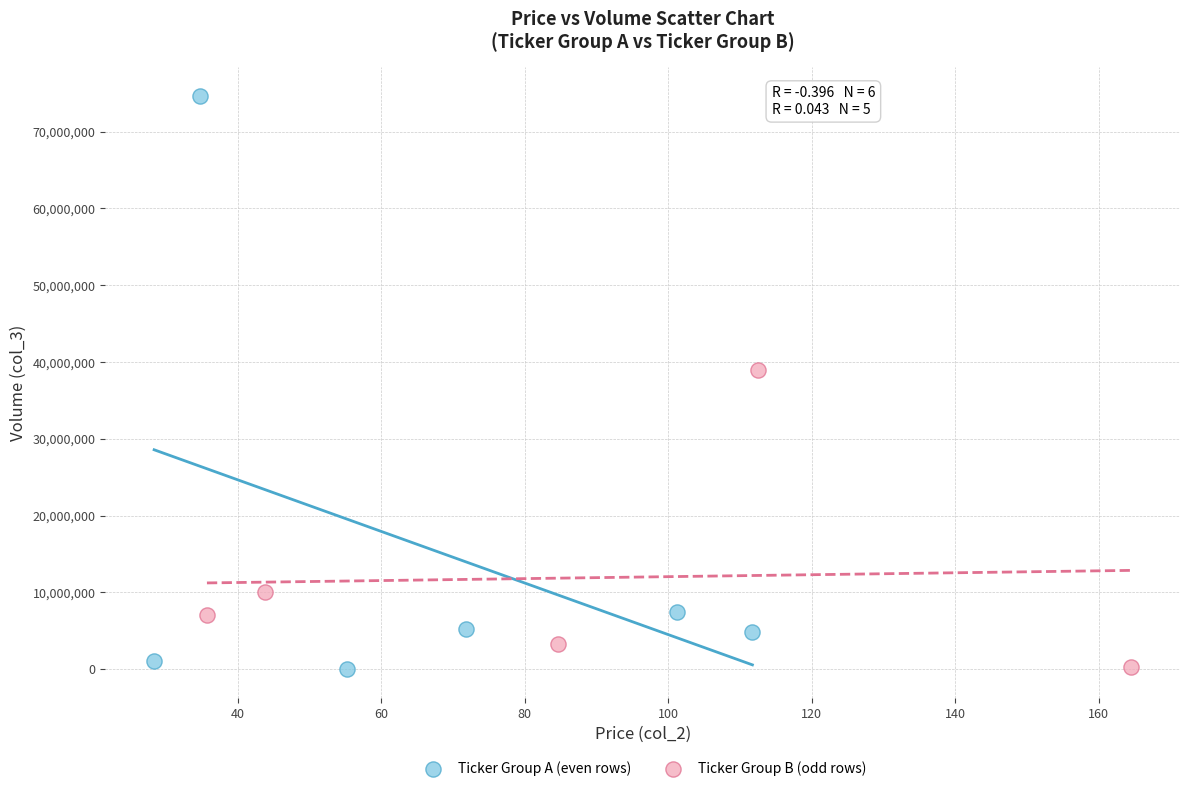

Which series has the largest Y range (max minus min)?

Ticker Group A (even rows)